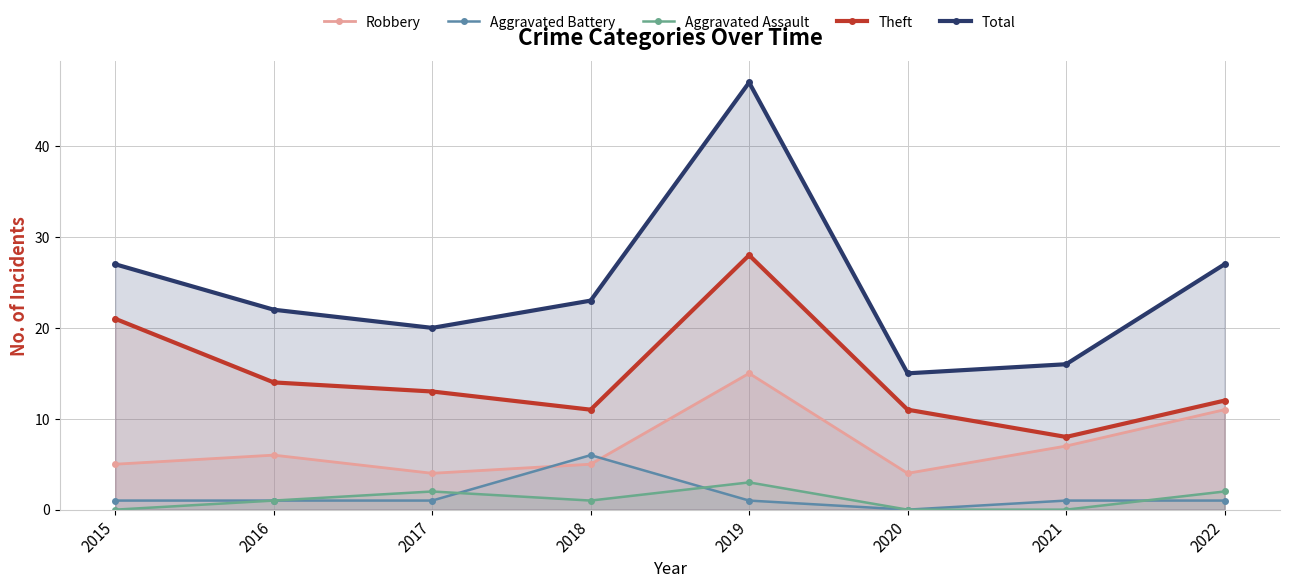

What is the value of the Robbery point at the 1st from the left?

5